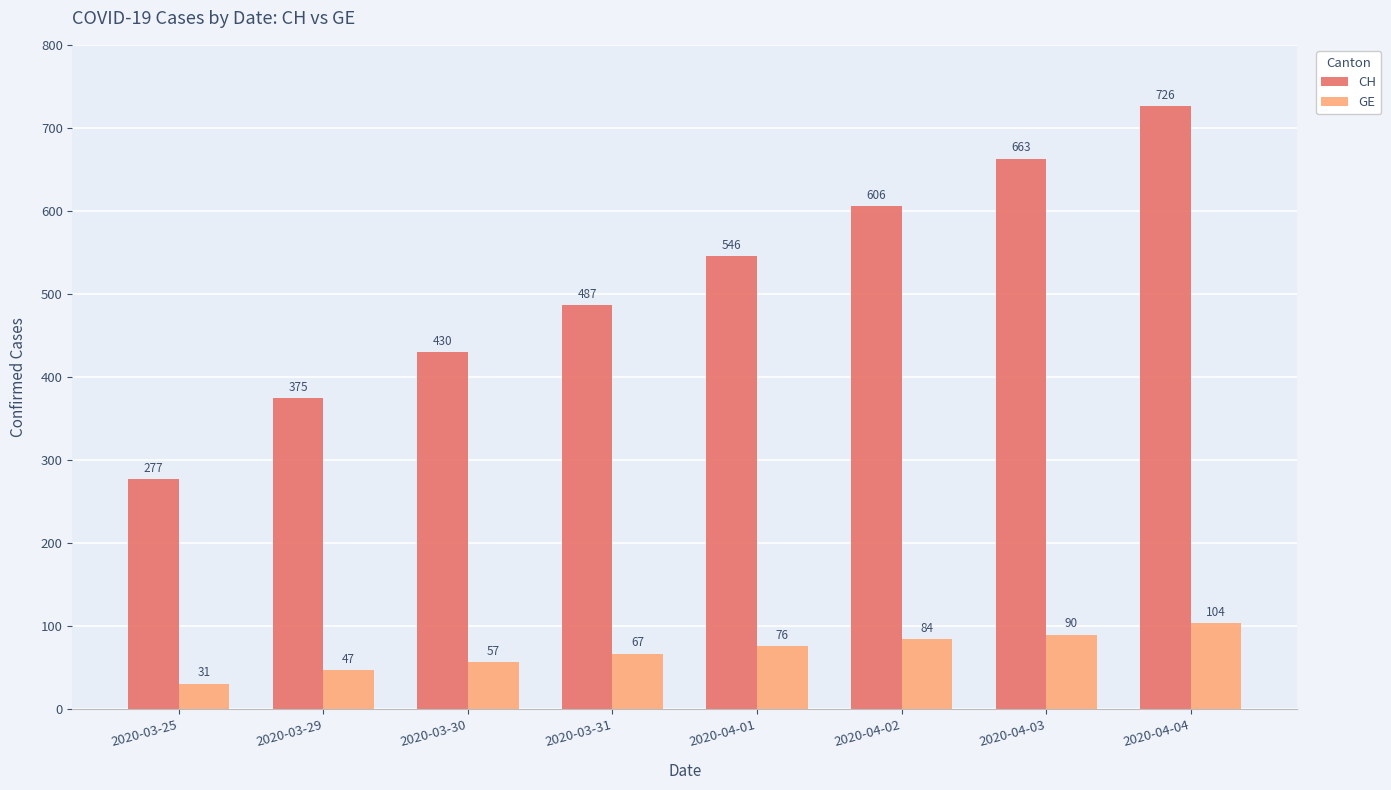

Reading right to left, what are all the values shown in this chart?

CH: 726	663	606	546	487	430	375	277
GE: 104	90	84	76	67	57	47	31